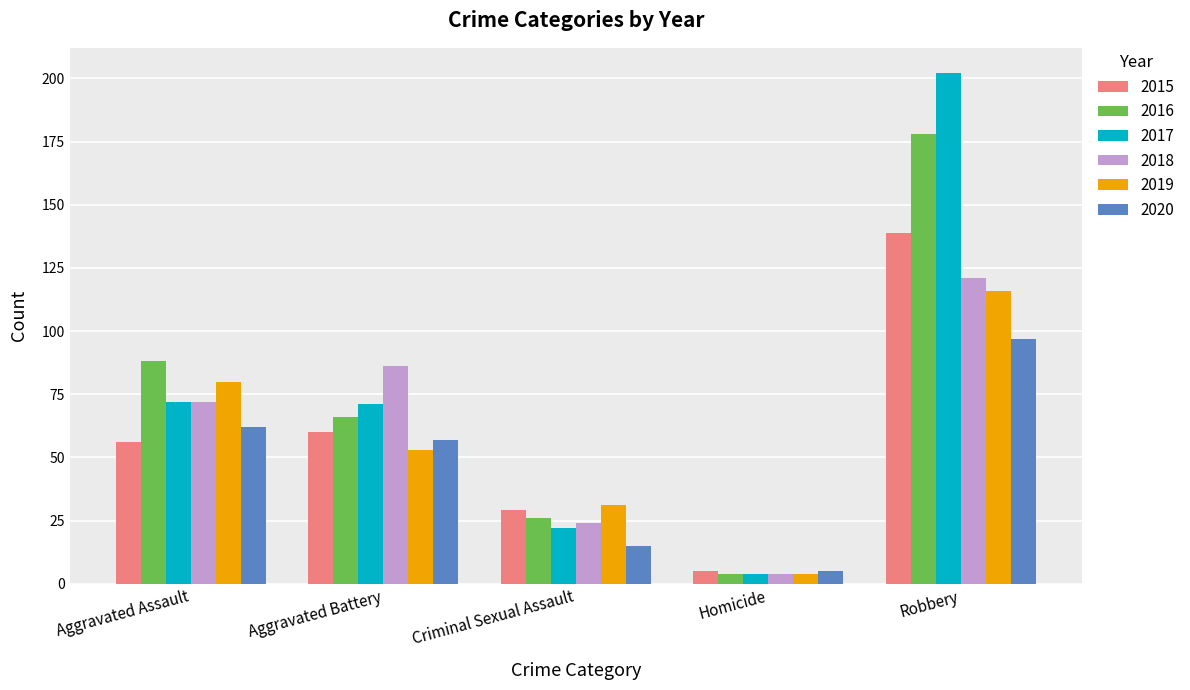

What is the average value of the 2020 series?

47